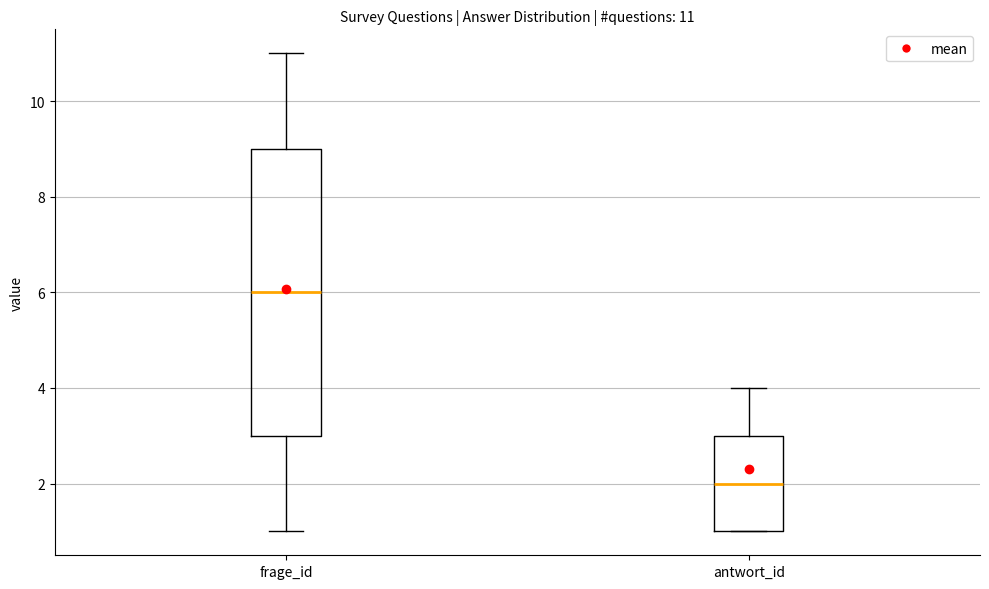

Which box has the lowest median line?

antwort_id